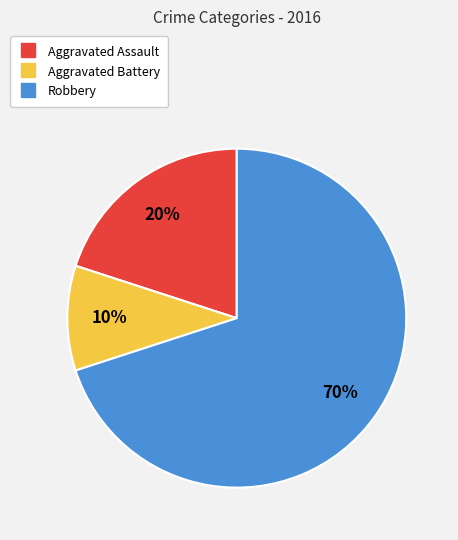

What is the ratio of the value at Aggravated Assault to the value at Aggravated Battery?

2.0